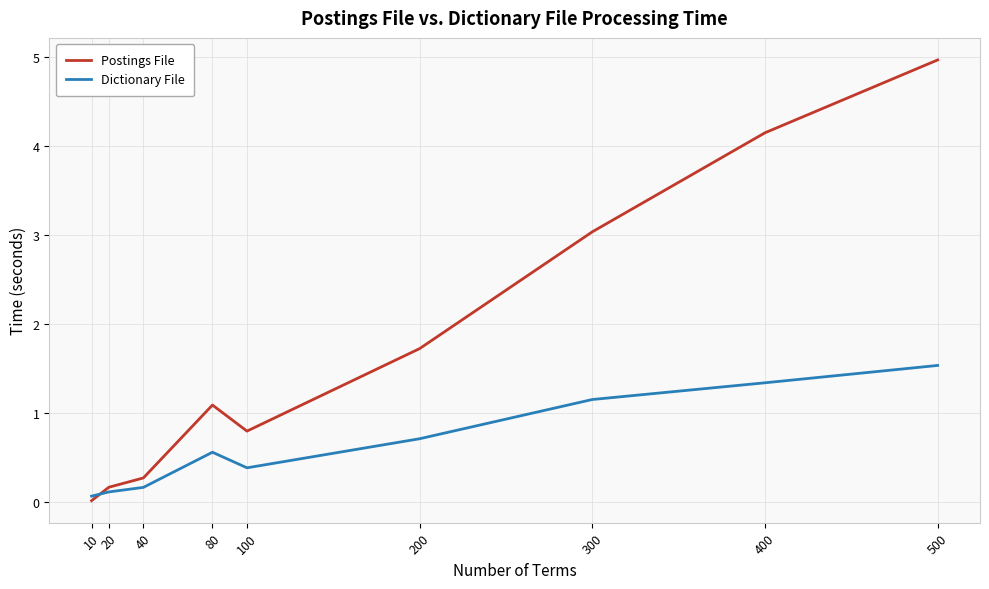

At which label does Postings File reach its minimum?

10